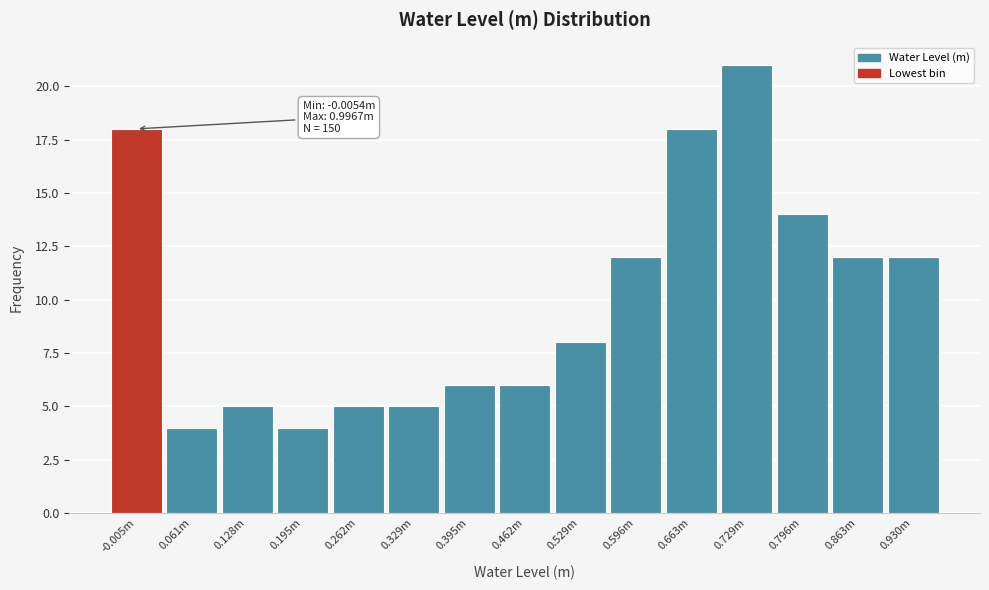

Reading left to right, transcribe all the data shown in this chart.

-0.005m=18	0.061m=4	0.128m=5	0.195m=4	0.262m=5	0.329m=5	0.395m=6	0.462m=6	0.529m=8	0.596m=12	0.663m=18	0.729m=21	0.796m=14	0.863m=12	0.930m=12